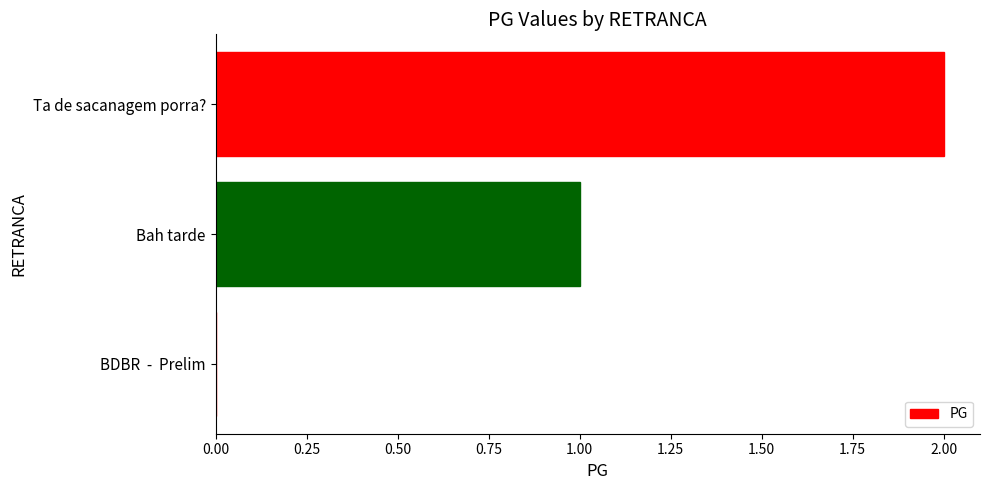

What is the change in value from Bah tarde to Ta de sacanagem porra??

+1